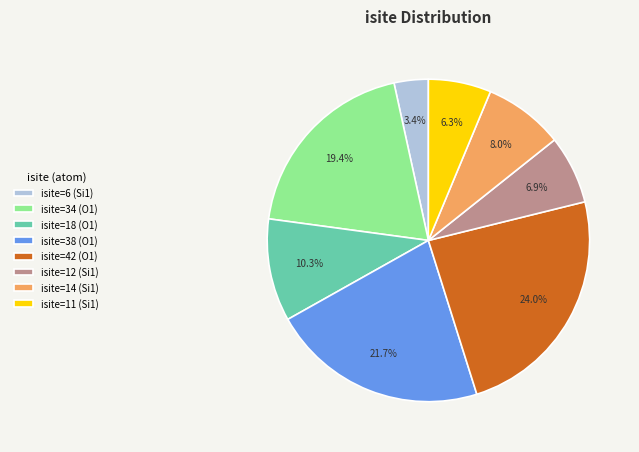

Is it true that isite=14 (Si1) is 1% of the pie?

False